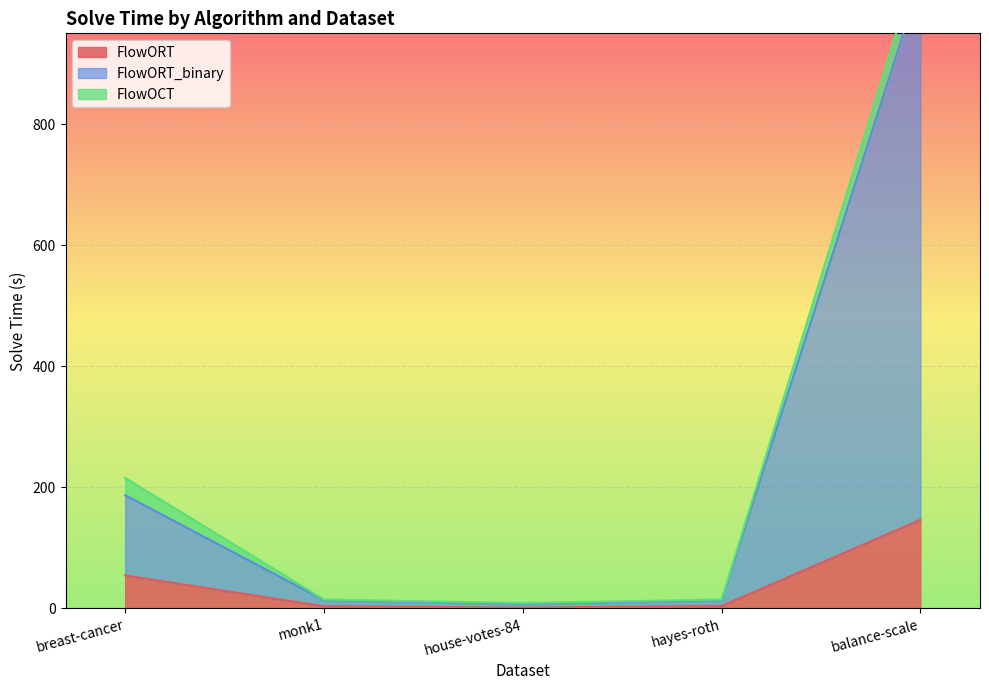

True or false: FlowORT and FlowORT_binary cross at least once.

False